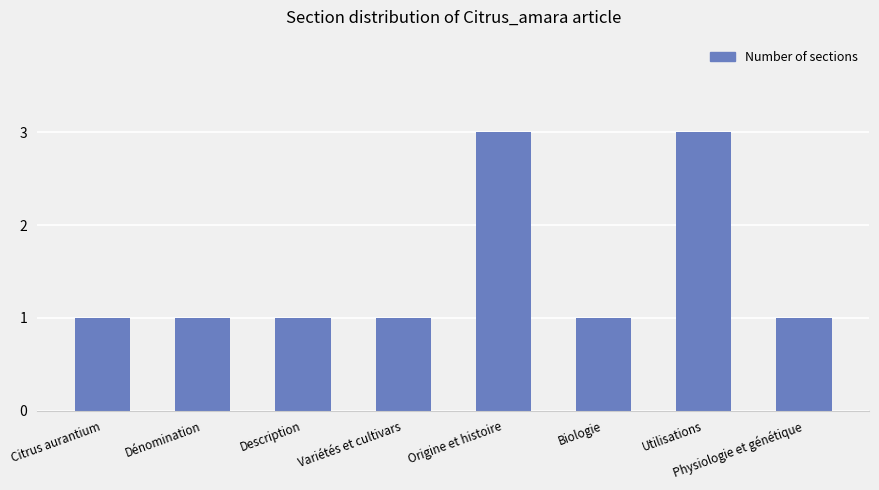

How many data points does each series have?

8